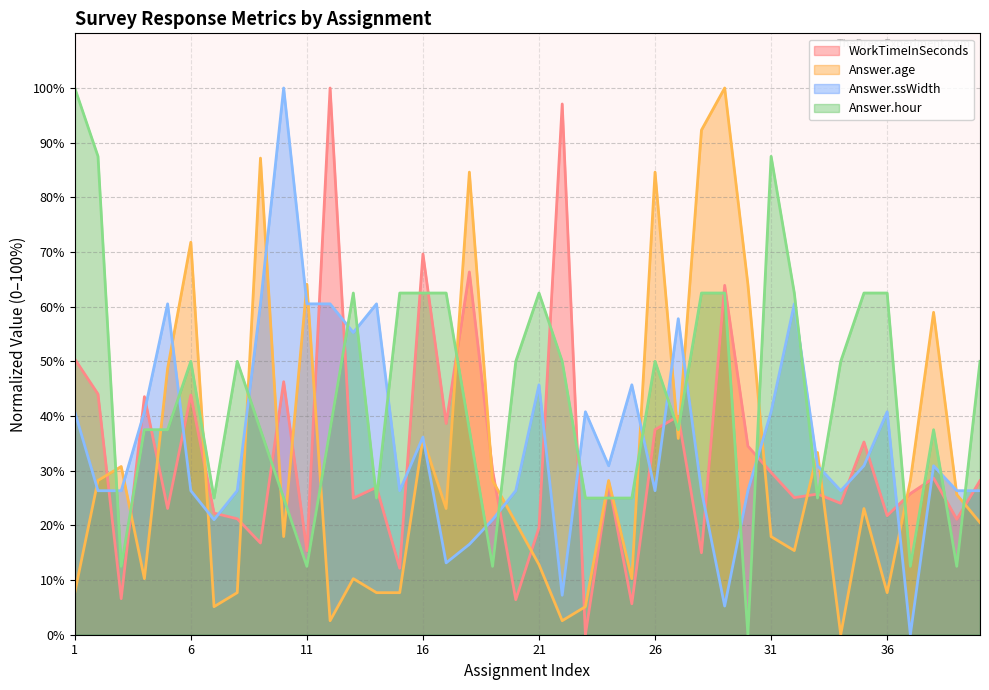

What is the sum of the Answer.ssWidth values at 8 and 26?

52.7